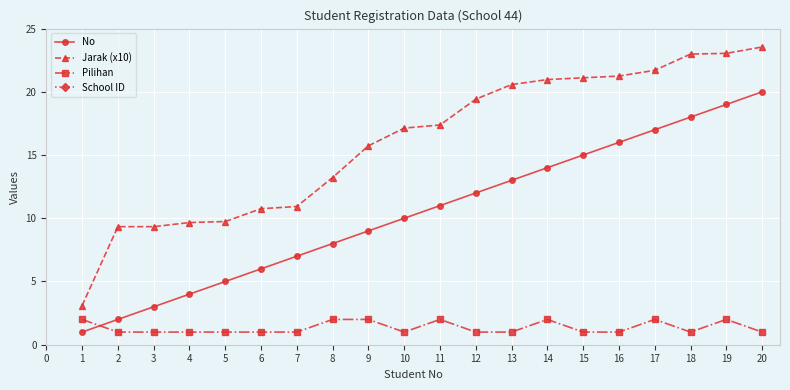

What is the sum of the No values at 7 and 18?

25.0